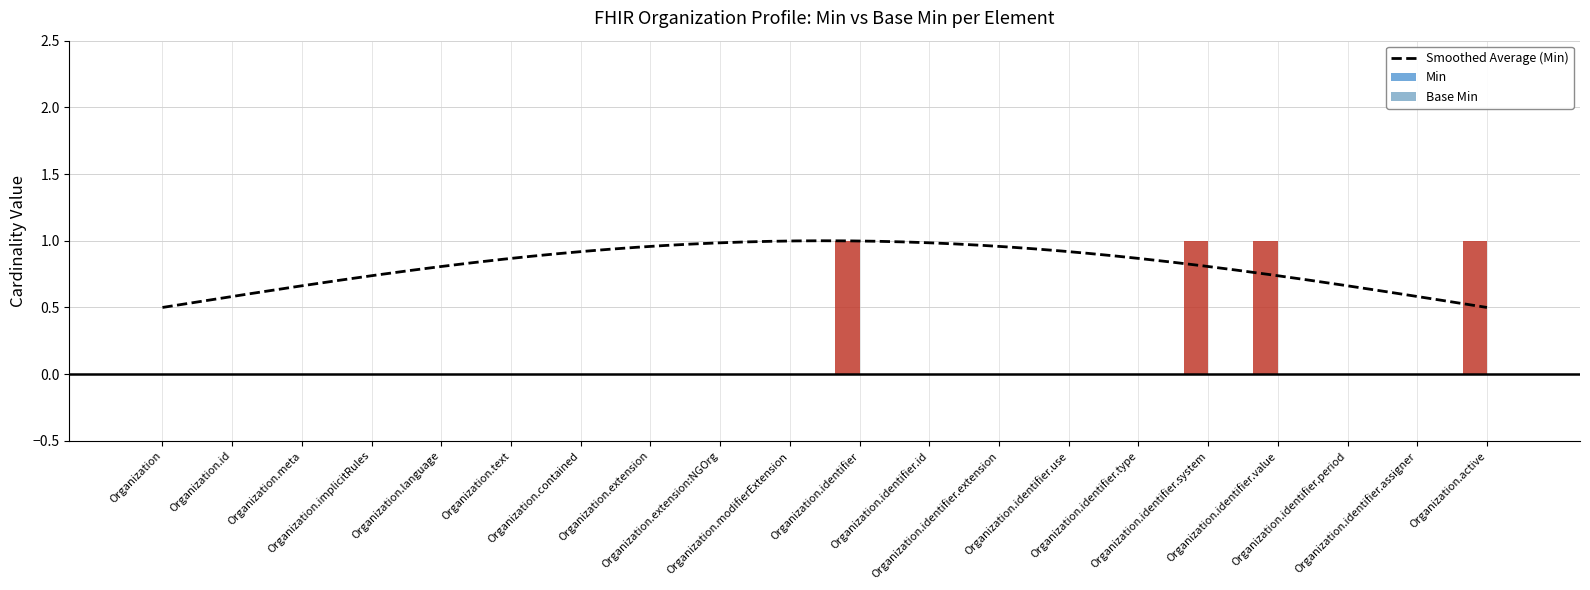

True or false: the data shows 1 at Organization.extension.

False